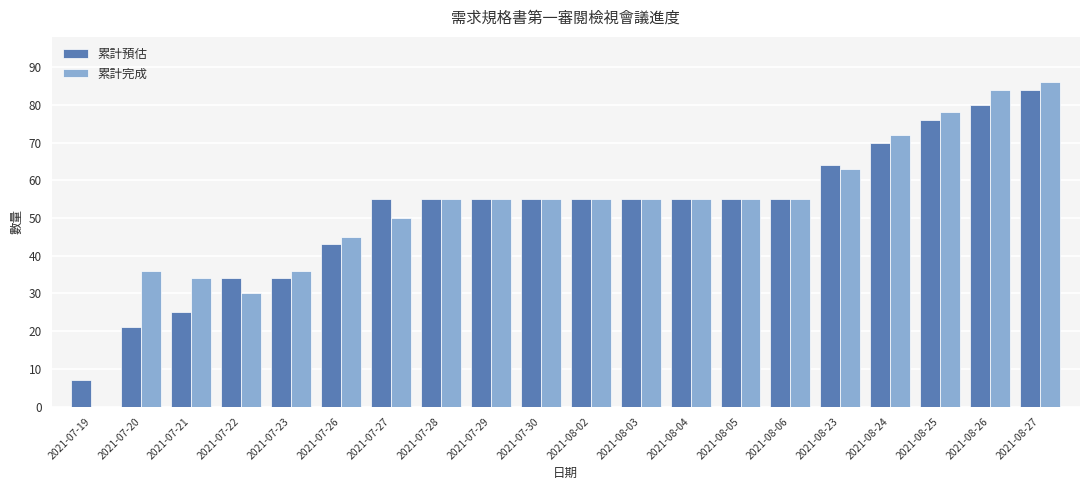

Does the chart contain stacked bars?

No